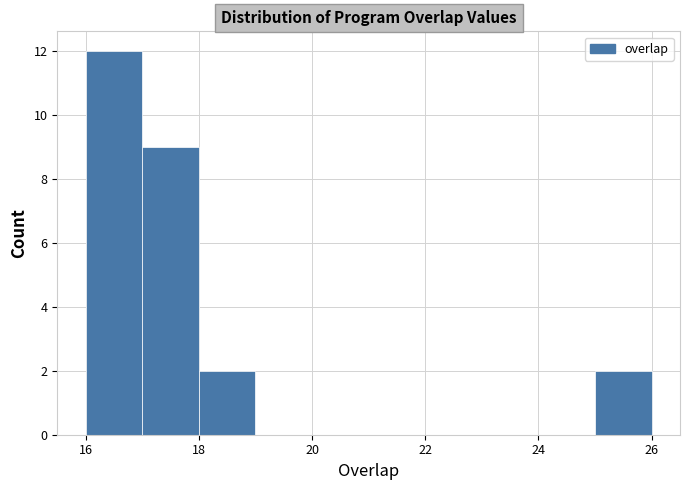

What is the height of the bar covering 18 to 19 on the x-axis? The values are not printed on the chart, so give them approximately, as read against the axis.

2